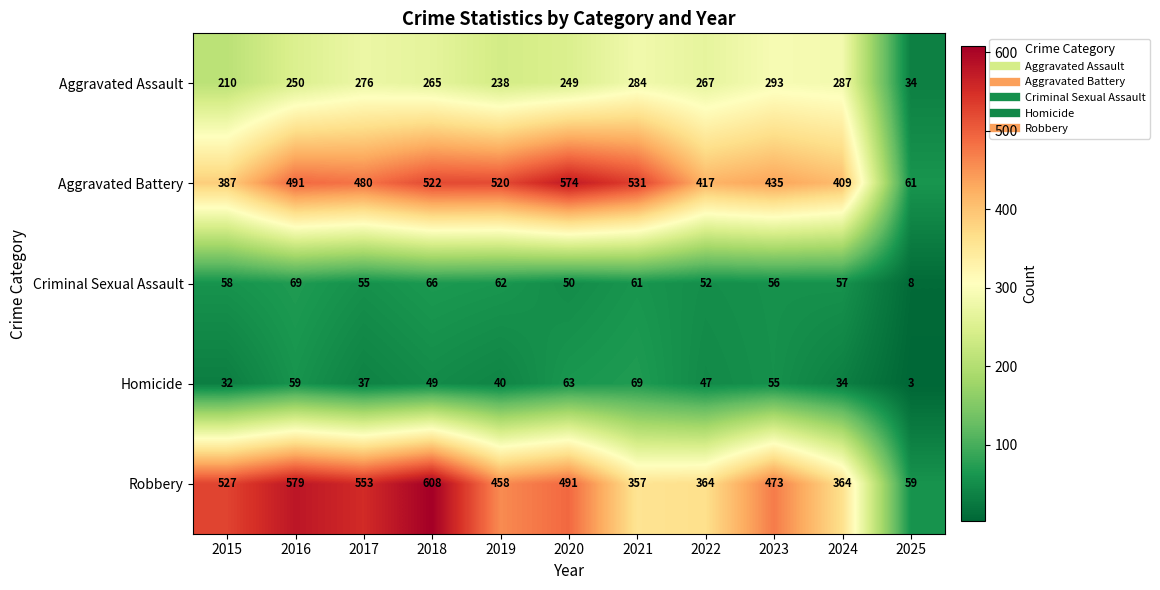

The value of Aggravated Assault at 2015 is 112. True or false?

False